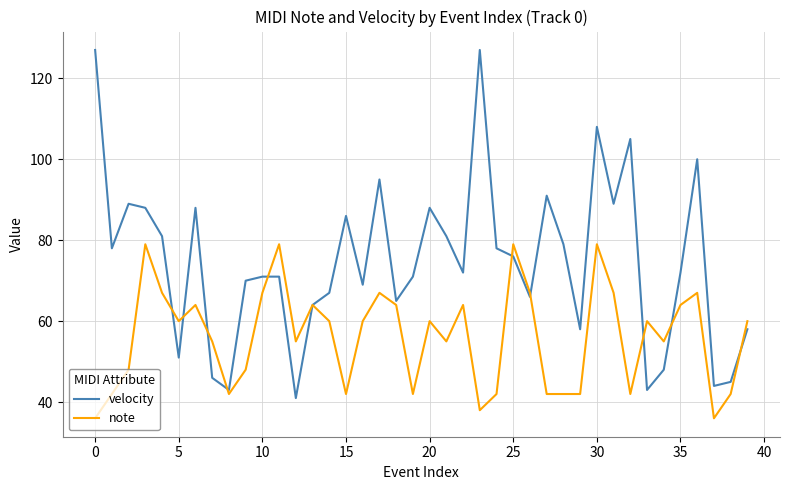

What is the smallest value displayed?

36